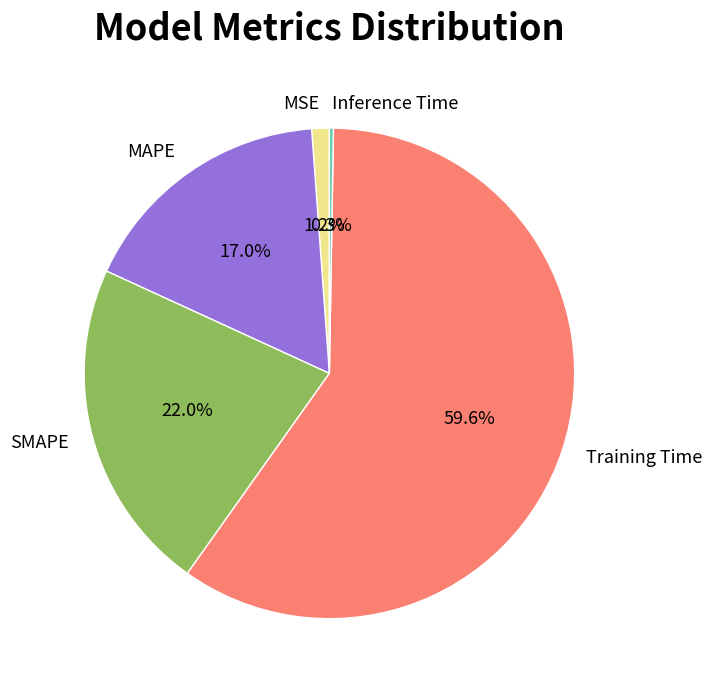

What is the largest slice in the pie chart?

Training Time